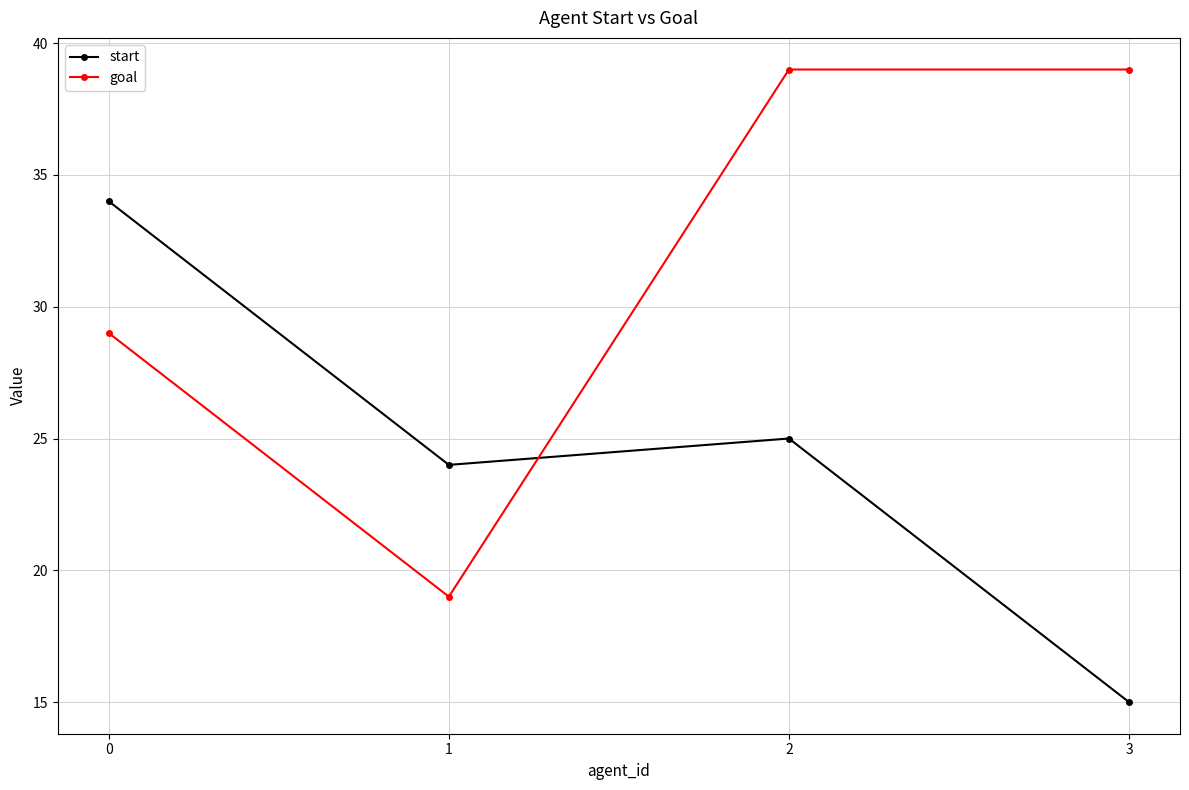

What are all the series names shown in the legend?

start, goal